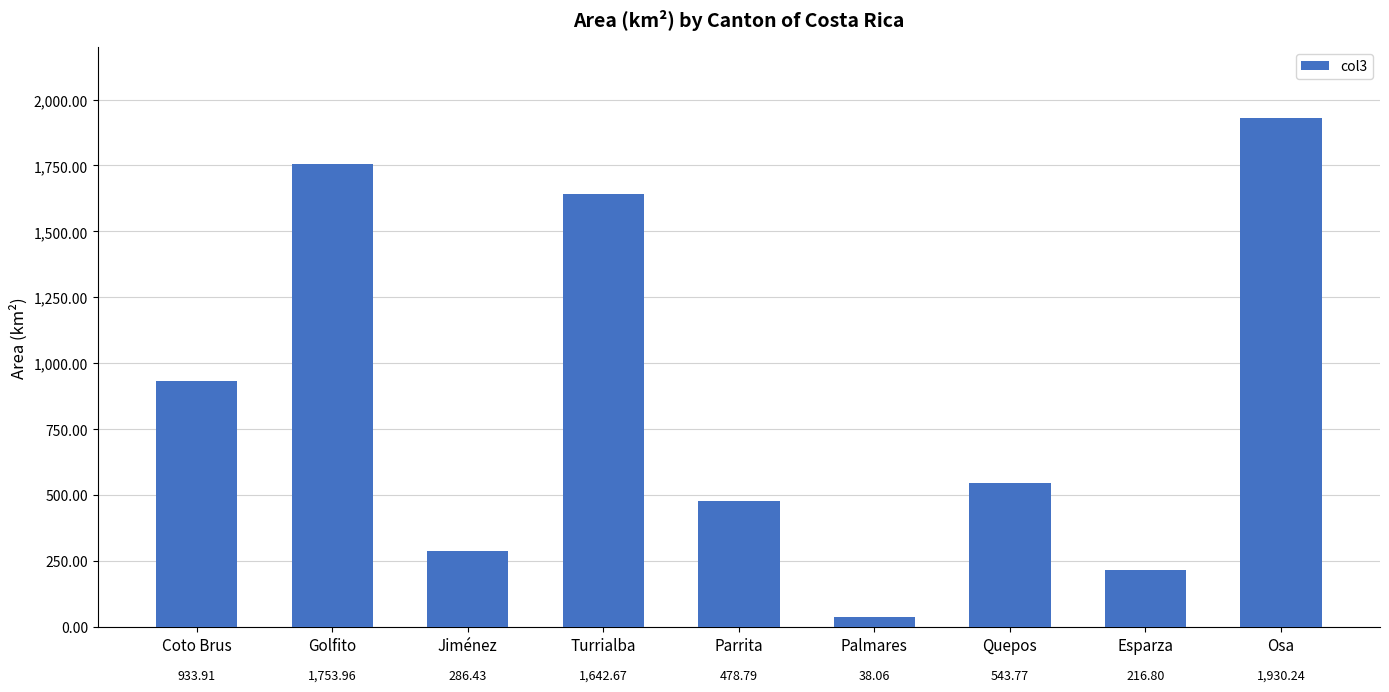

What is the difference between the values at Turrialba and Parrita?

1163.9